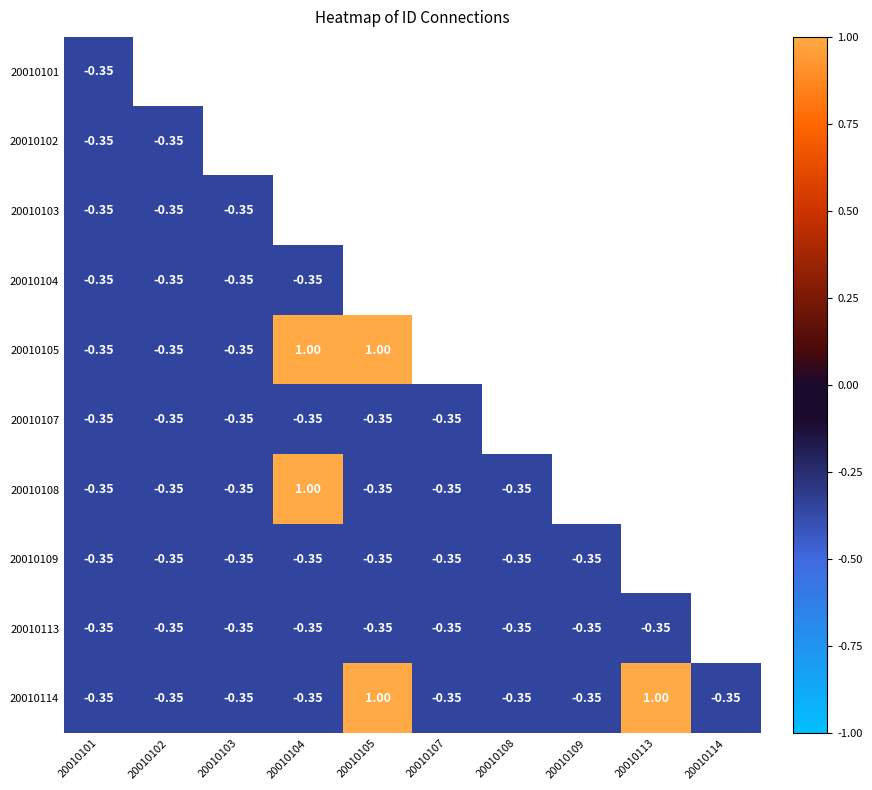

How many data points does each series have?

10